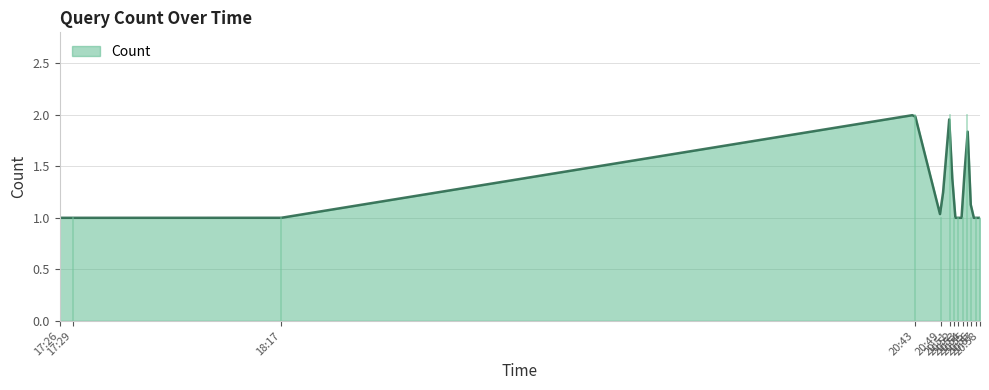

Does the chart have visible grid lines?

Yes